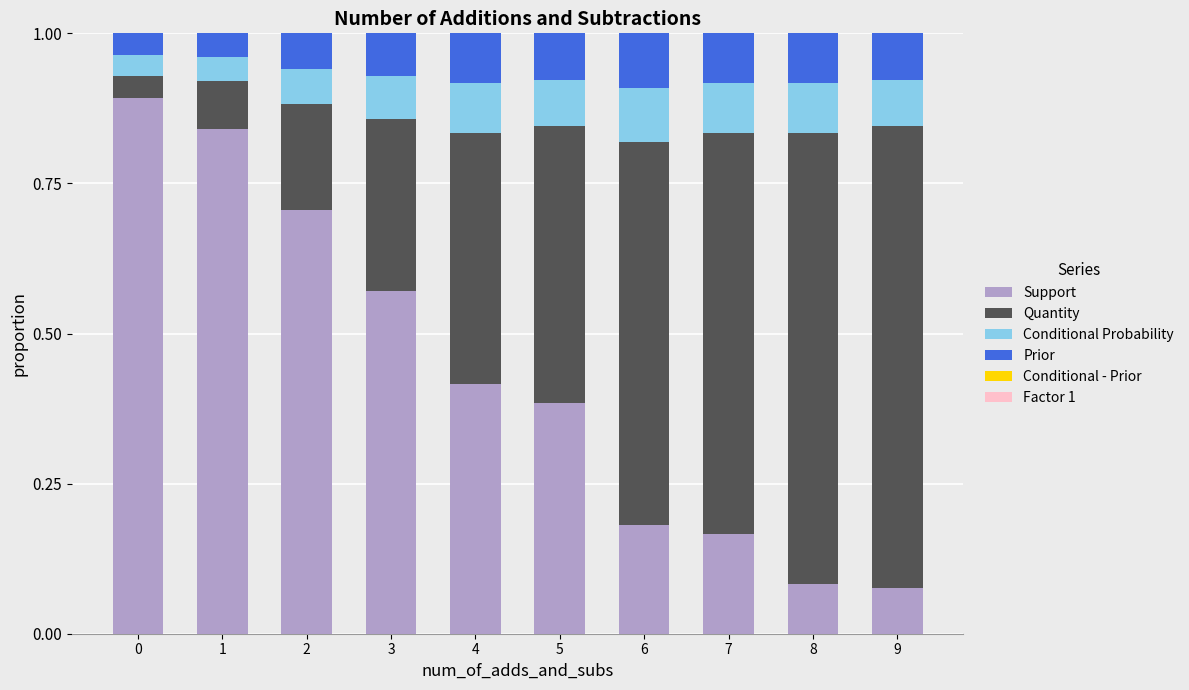

What is the sum of the Support values at 1 and 5?

1.2